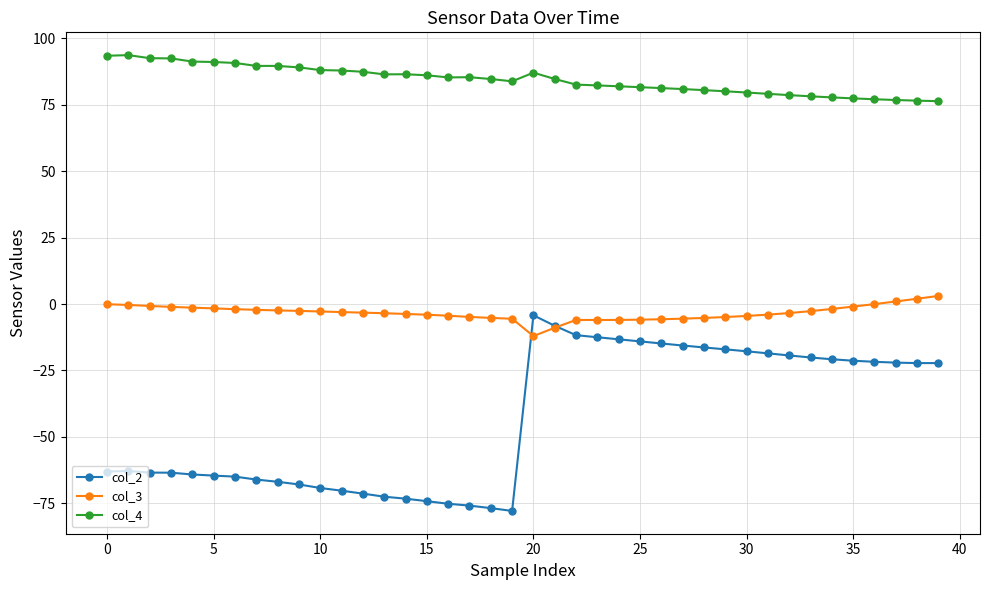

What is the minimum value shown in the chart?

-77.9